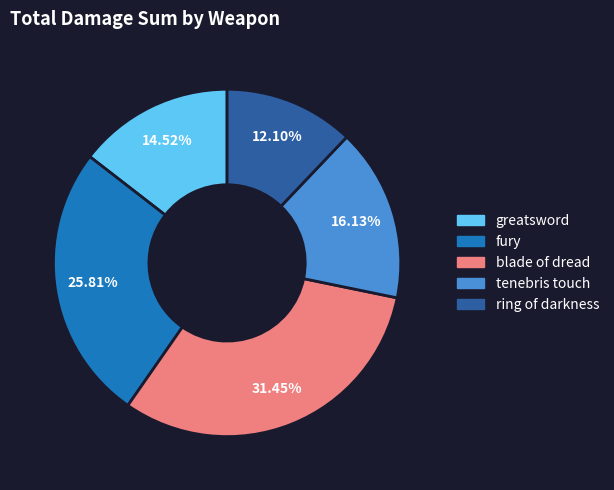

Count the number of slices in the pie.

5